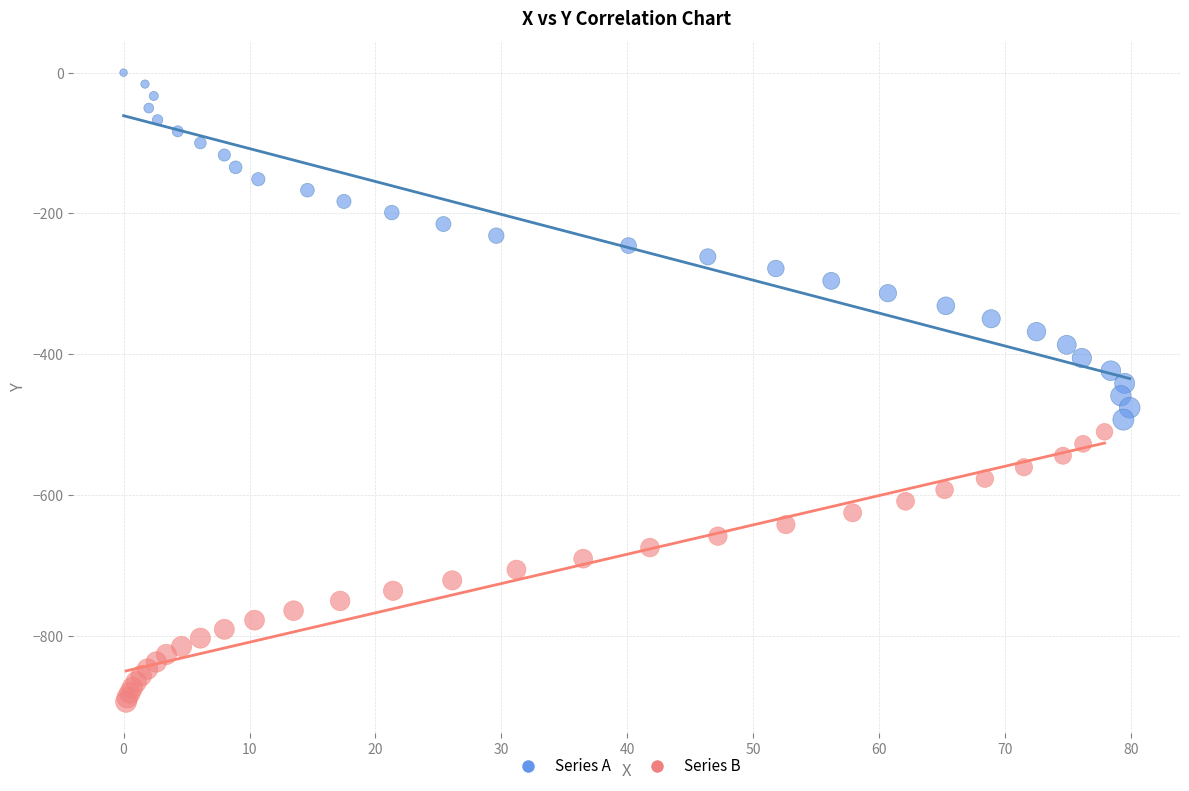

Which series contains the highest Y value?

Series A